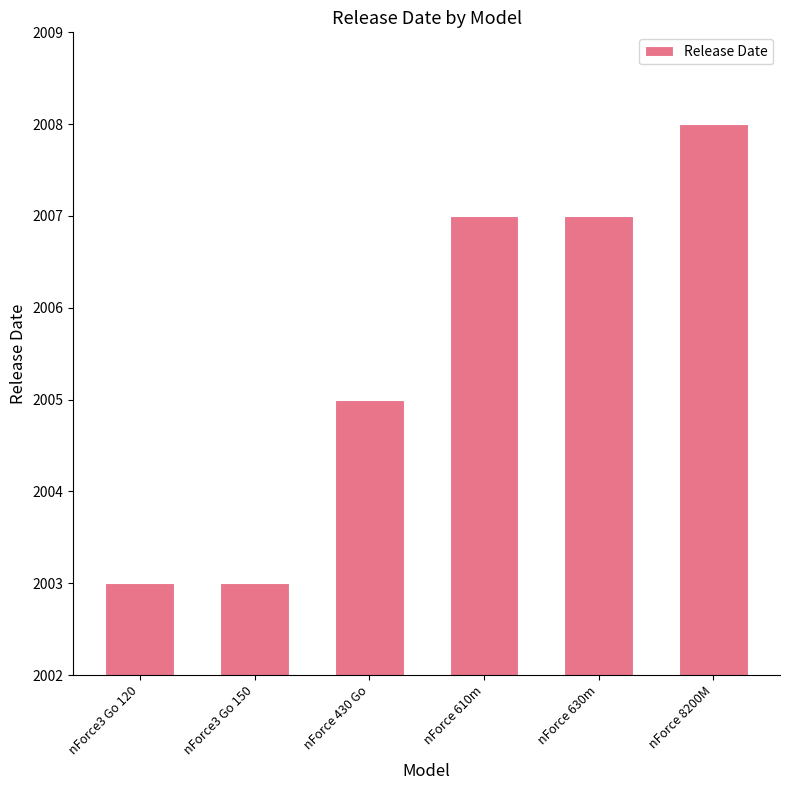

Is it true that the value at nForce3 Go 150 is 2003?

True